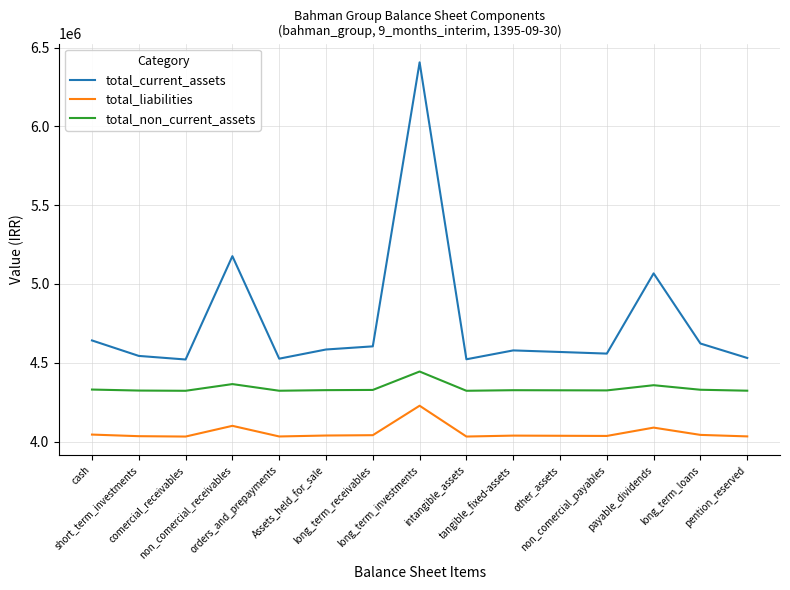

The total_current_assets series shows 4543601.4 at short_term_investments. True or false?

True